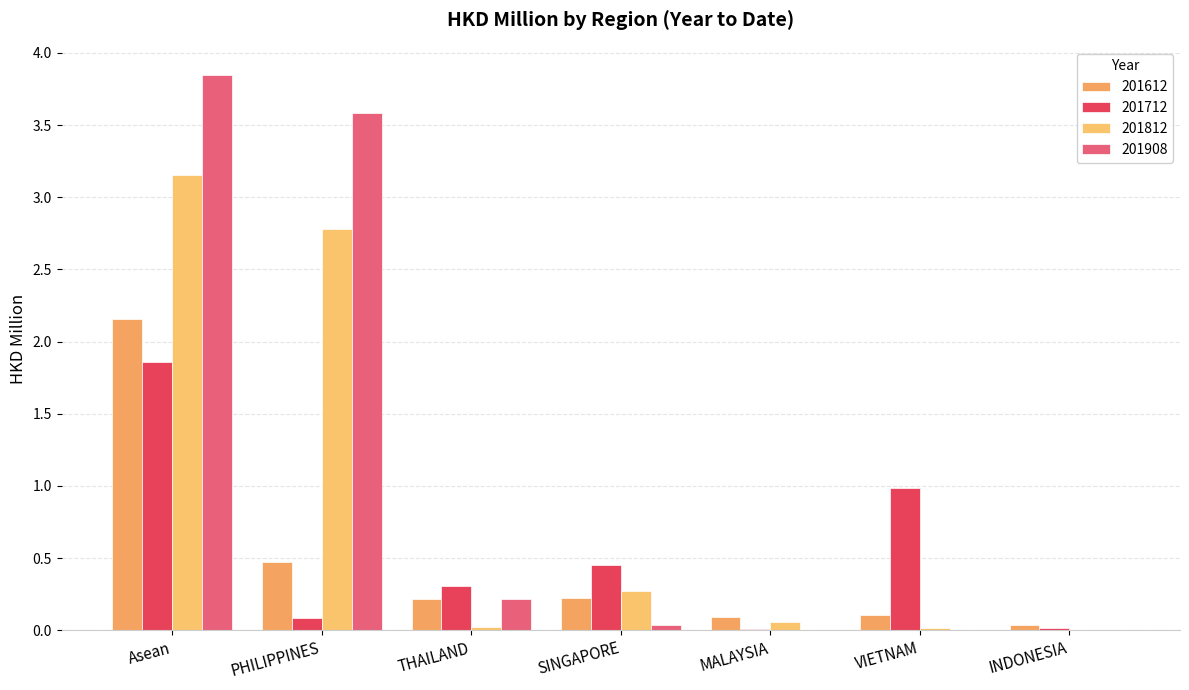

What is the greatest value displayed?

3.9